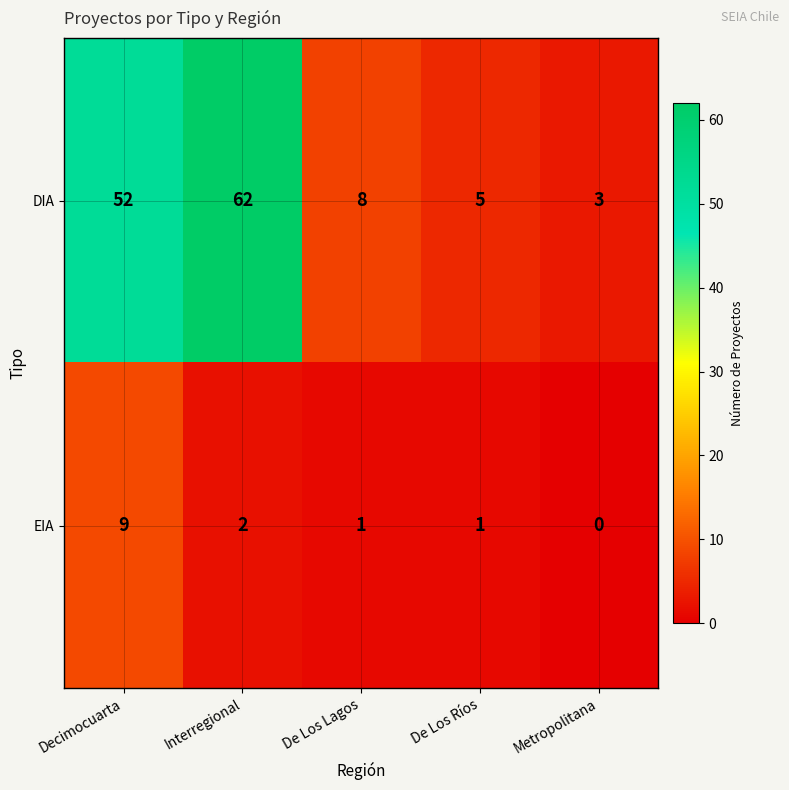

The EIA series shows 0 at De Los Lagos. True or false?

False